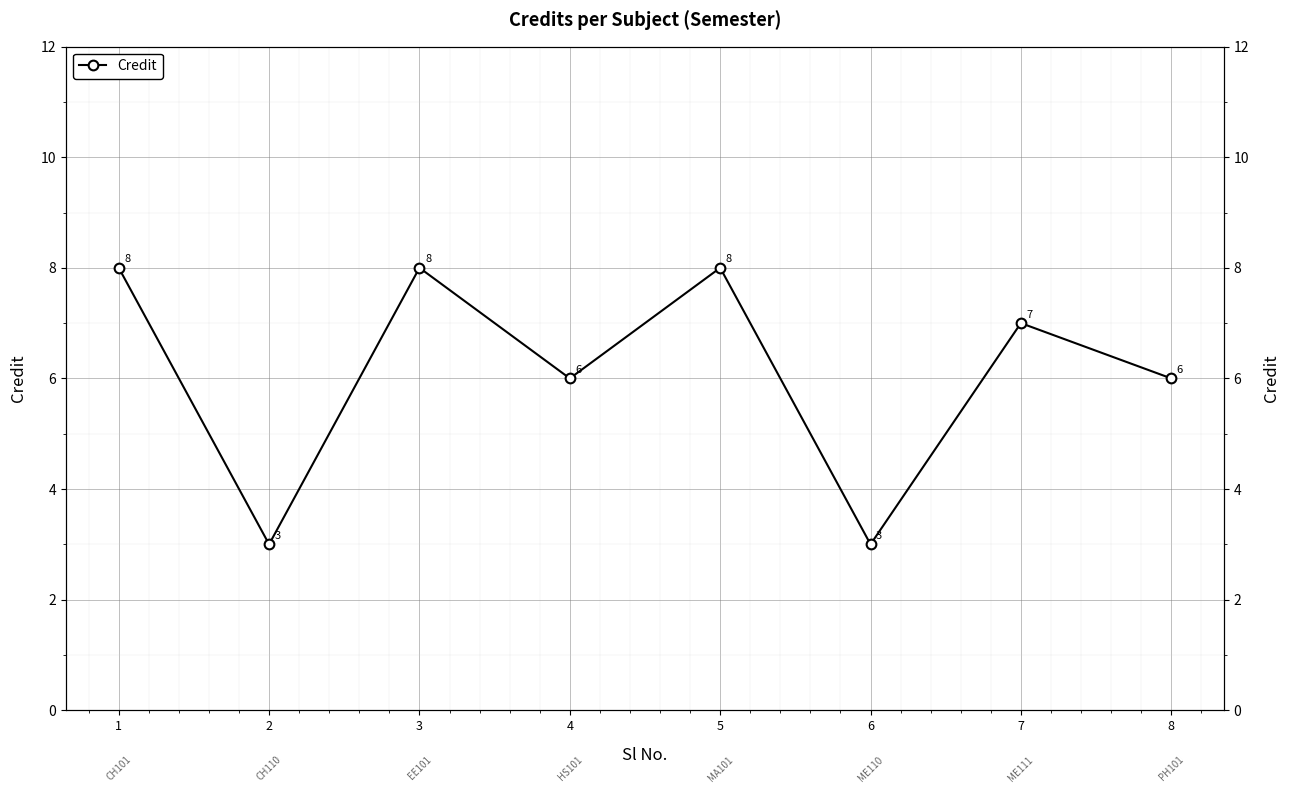

What is the average value?

6